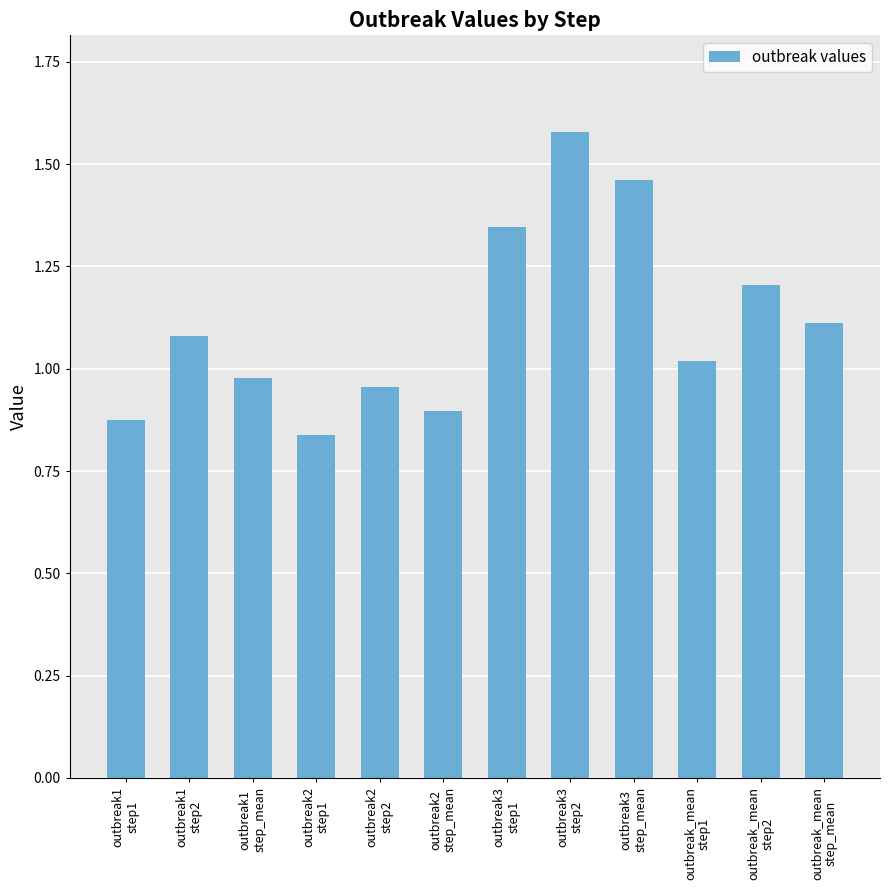

The value at outbreak1
step1 is 0.4. True or false?

False